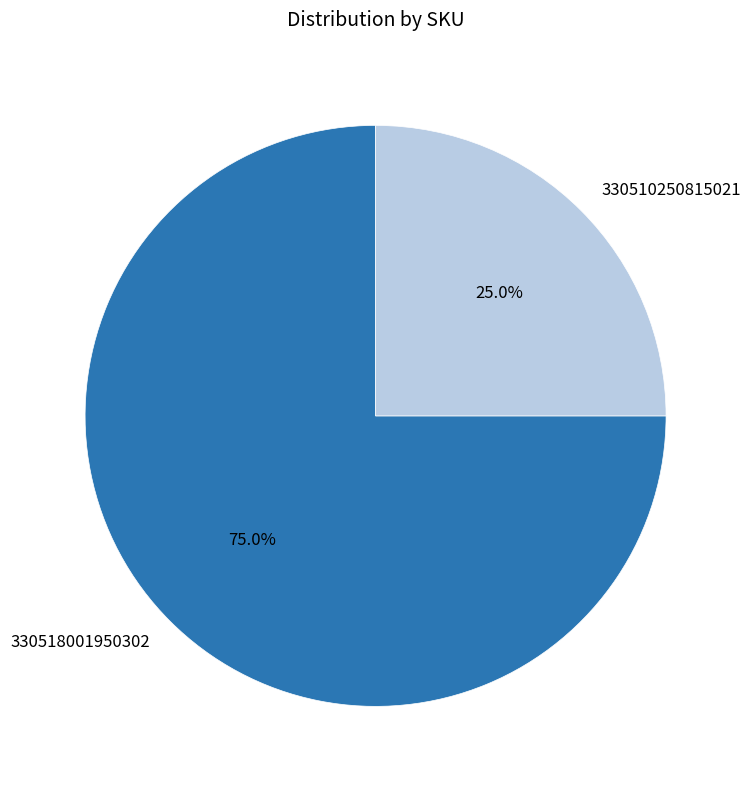

Rank the categories by value from highest to lowest.

330518001950302, 330510250815021